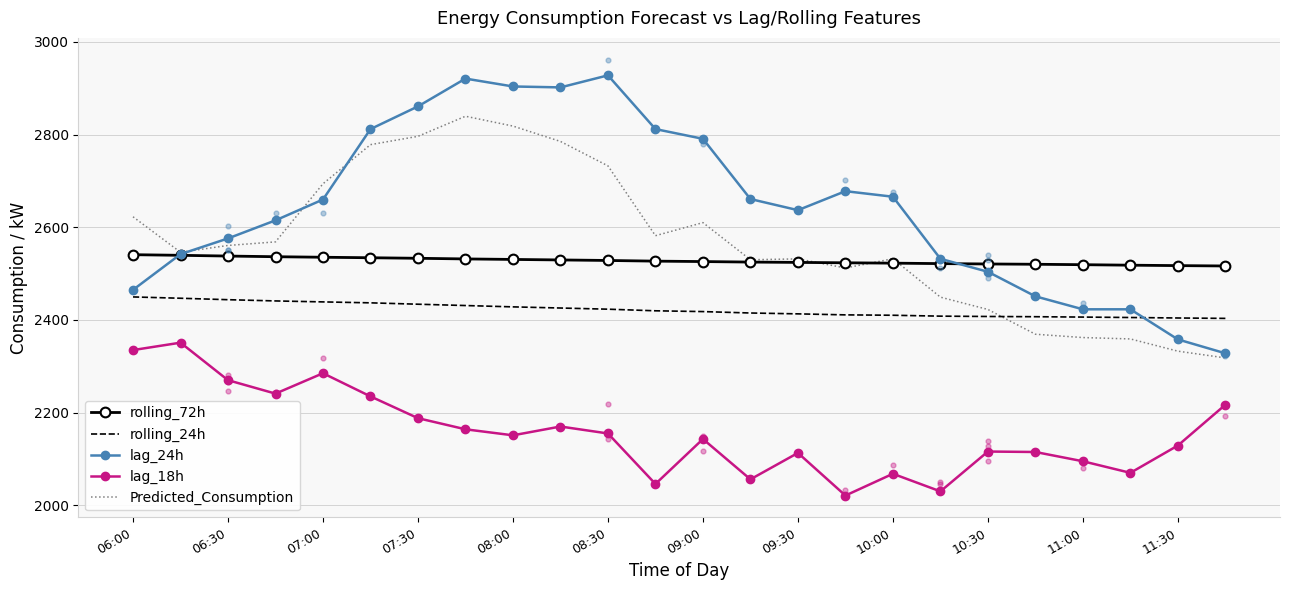

Which series has the largest total across all categories?

lag_24h